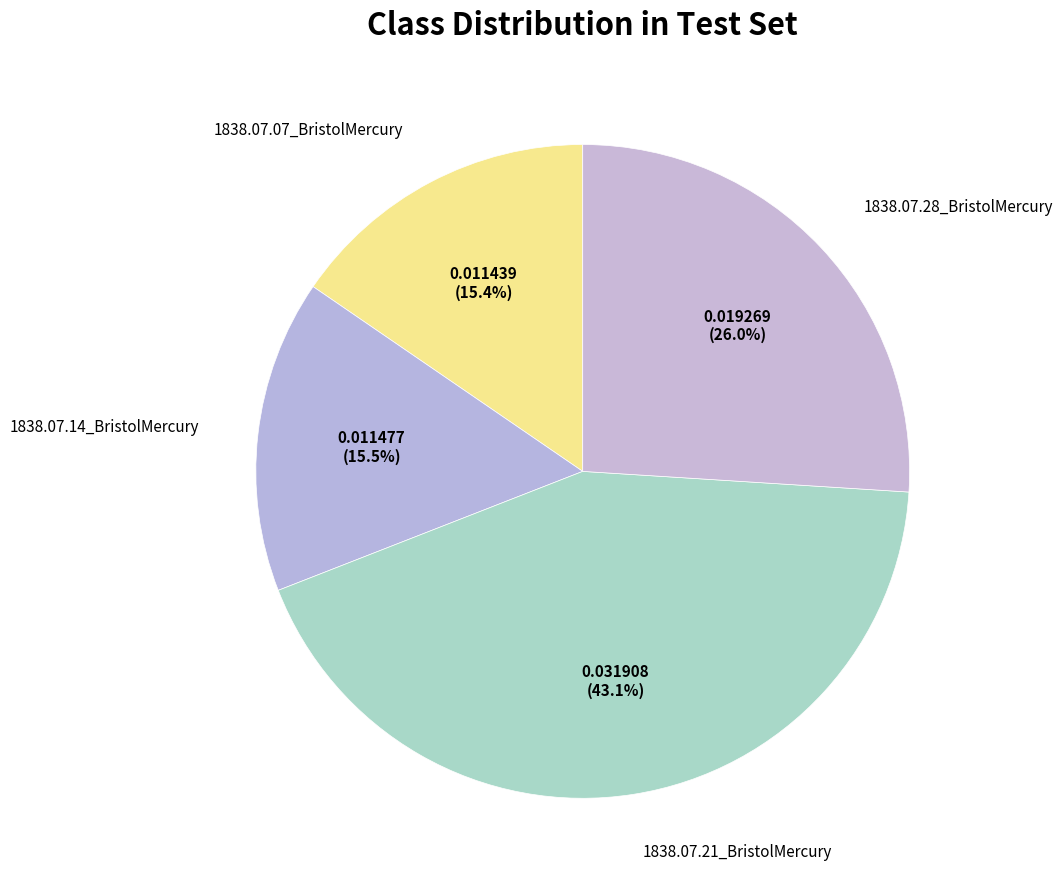

The 1838.07.21_BristolMercury slice represents 43% of the pie. True or false?

True